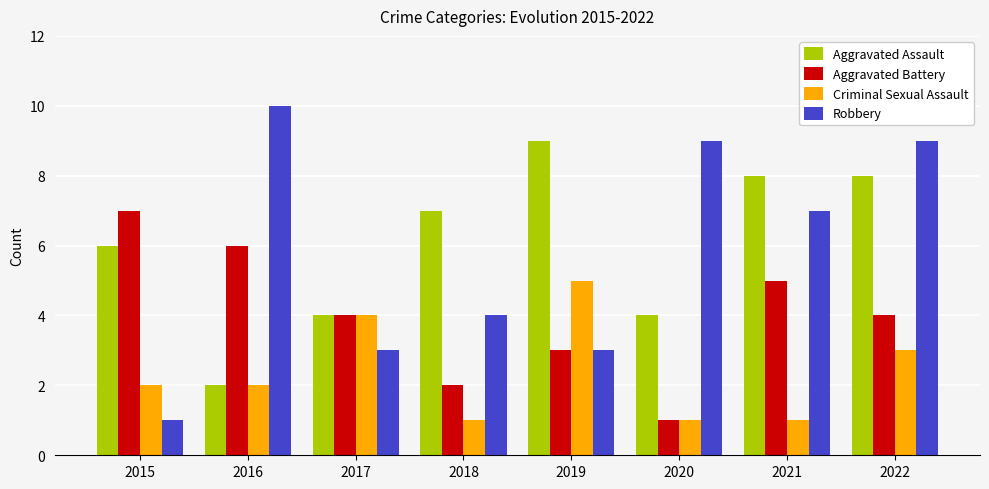

What is the average value of the Robbery series?

6